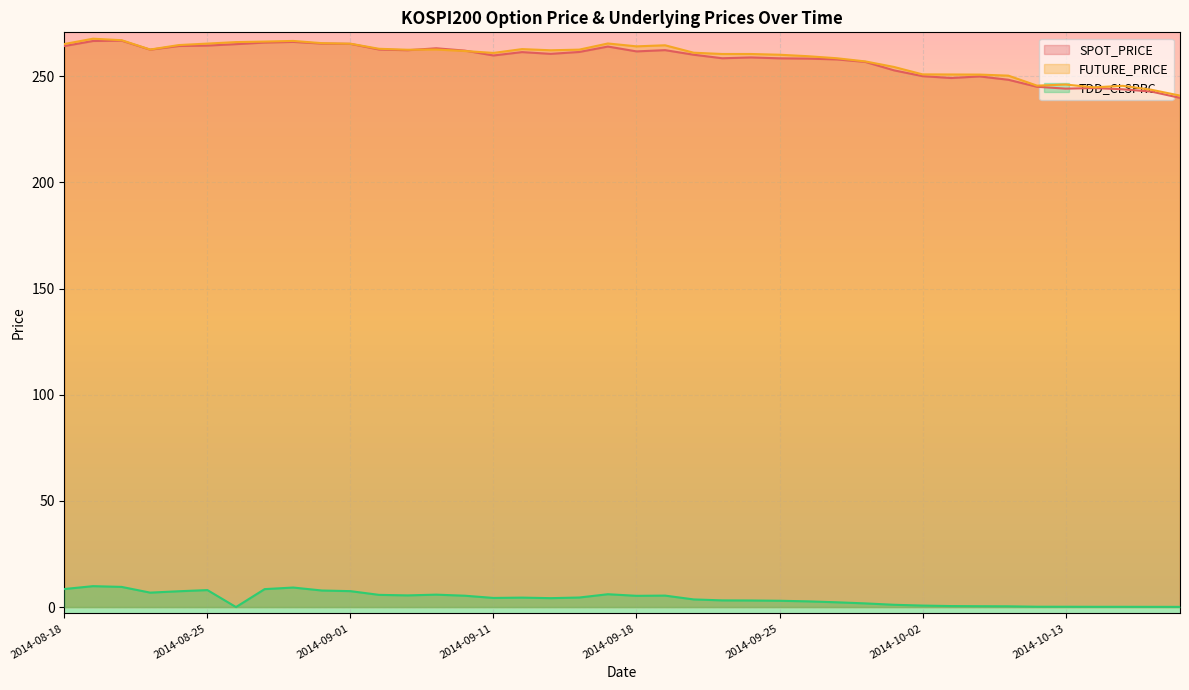

The FUTURE_PRICE series shows 244.8 at 2014-10-14. True or false?

True